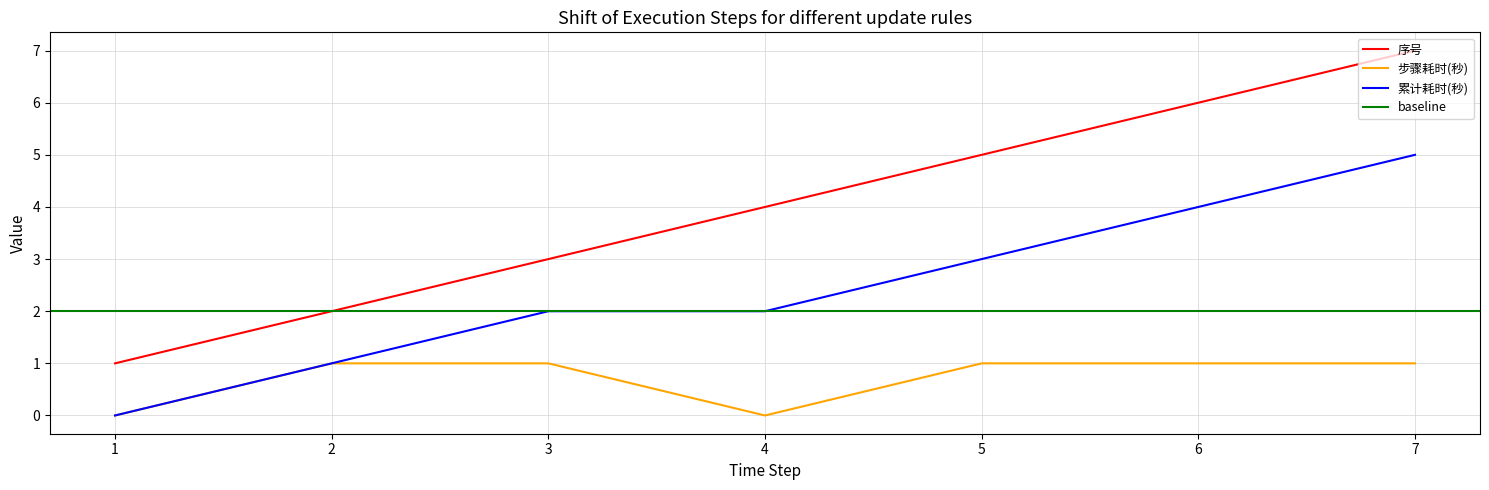

What is the approximate value of 步骤耗时(秒) at 7?

1